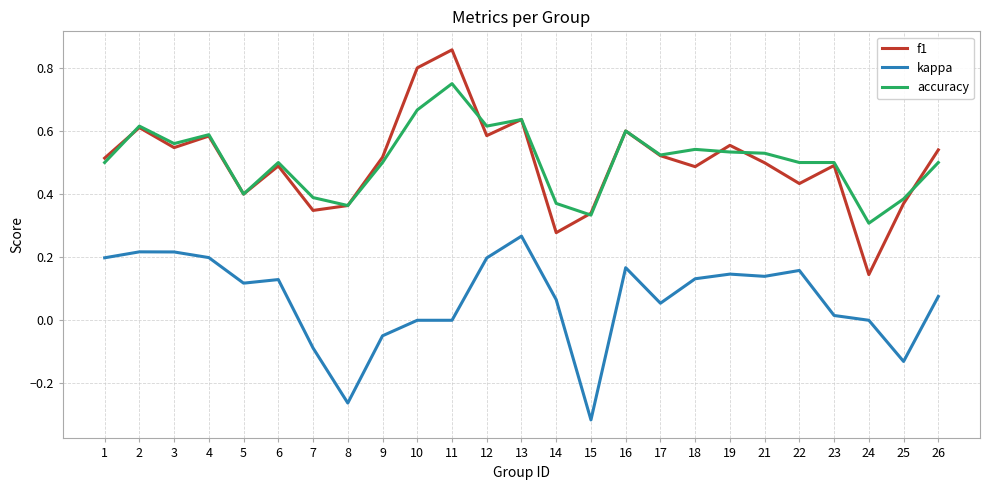

List the series in order of their peak value, lowest first.

kappa, accuracy, f1